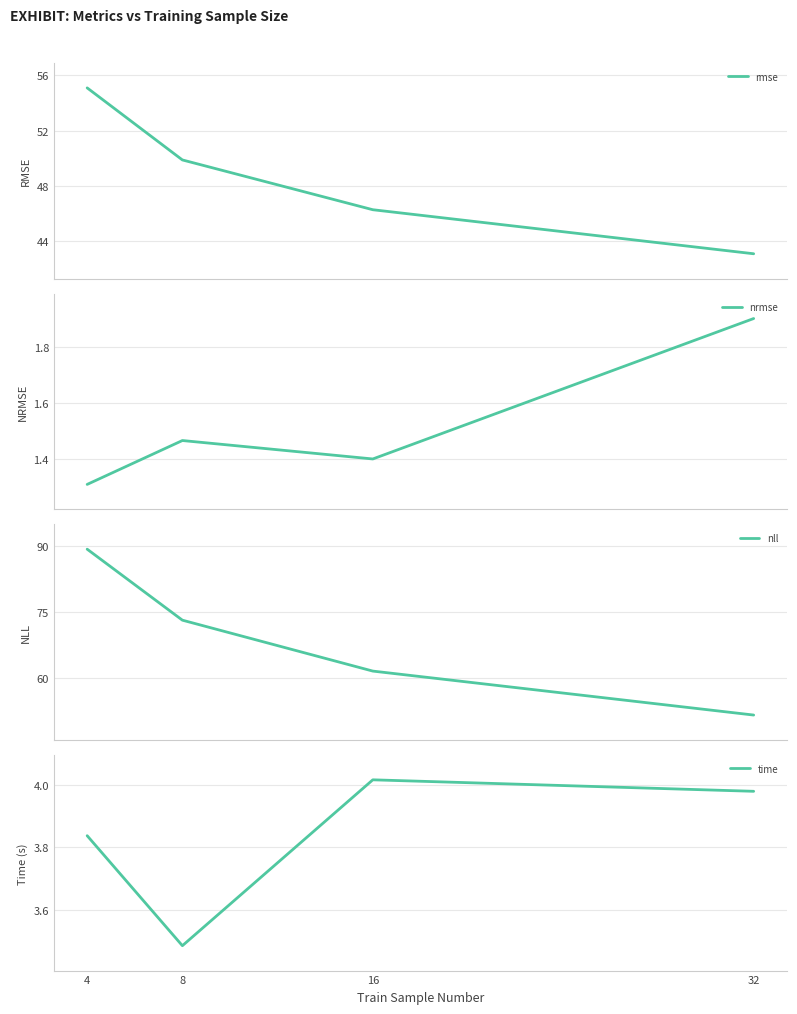

Reading left to right, extract all data points from this chart.

rmse: 4=55.1	8=49.9	16=46.3	32=43.1
nrmse: 4=1.3	8=1.5	16=1.4	32=1.9
nll: 4=89.2	8=73.1	16=61.6	32=51.7
time: 4=3.8	8=3.5	16=4.0	32=4.0